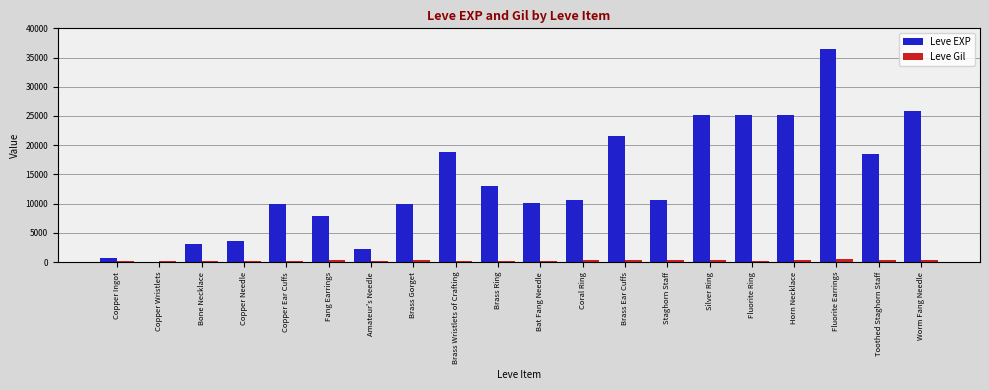

The Leve EXP series shows 10100 at Bat Fang Needle. True or false?

True